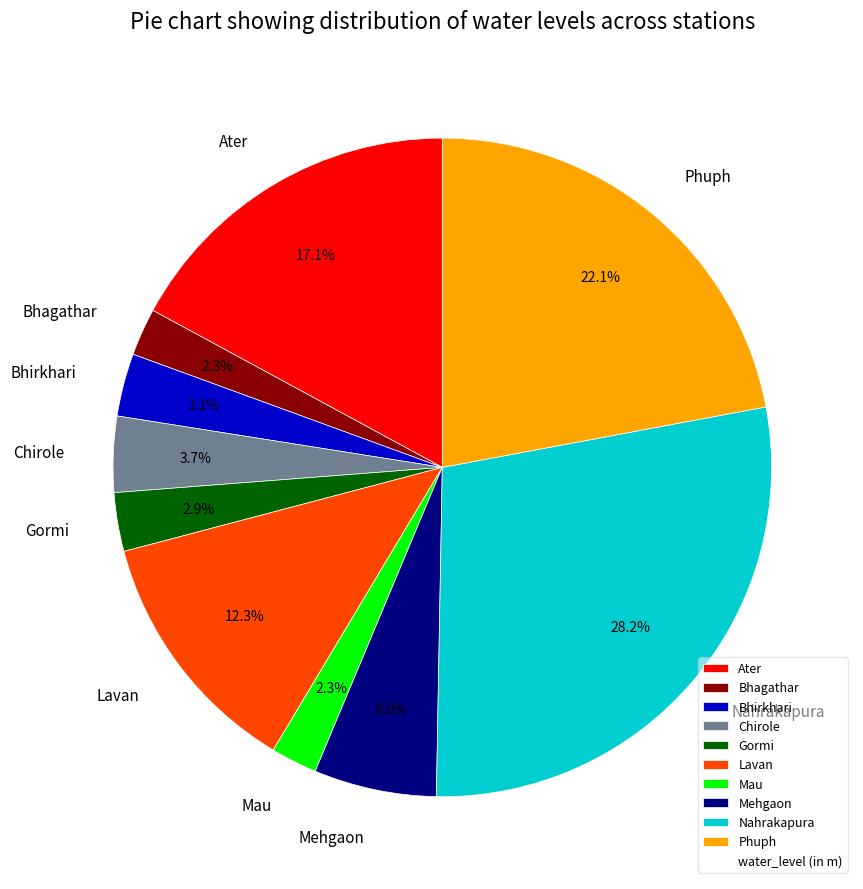

Is it true that Mehgaon is 6% of the pie?

True